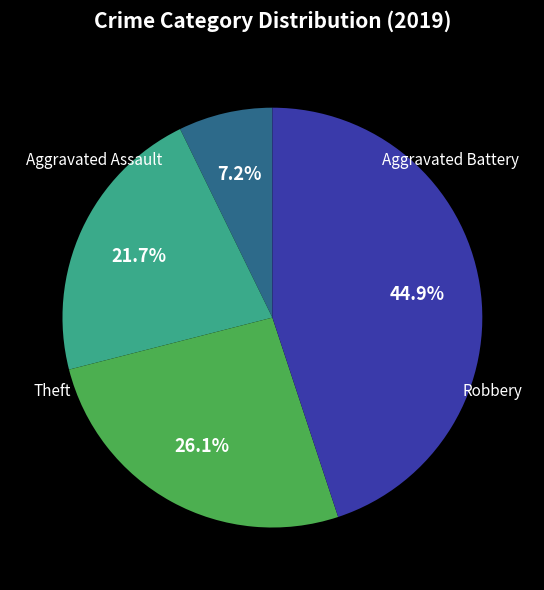

Is there any slice that represents more than half of the pie?

No